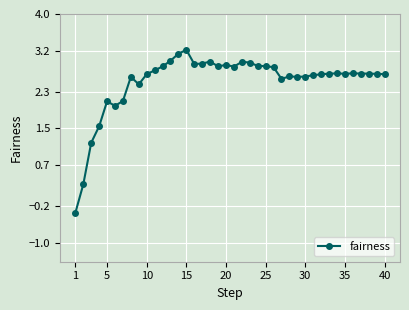

What is the maximum value shown in the chart?

3.2